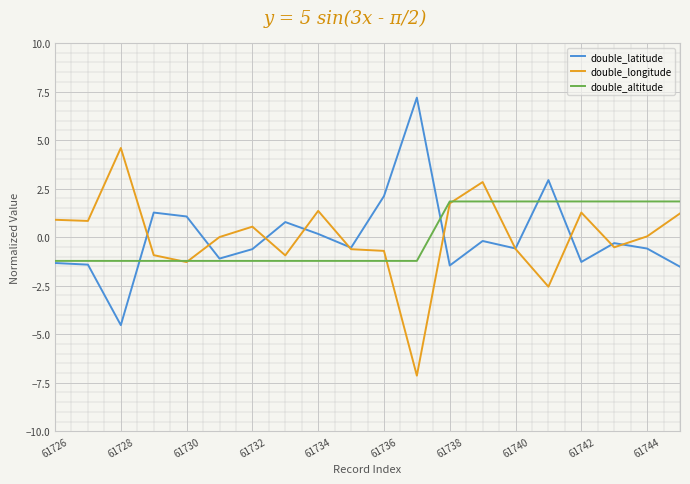

What is the greatest value displayed?

7.2